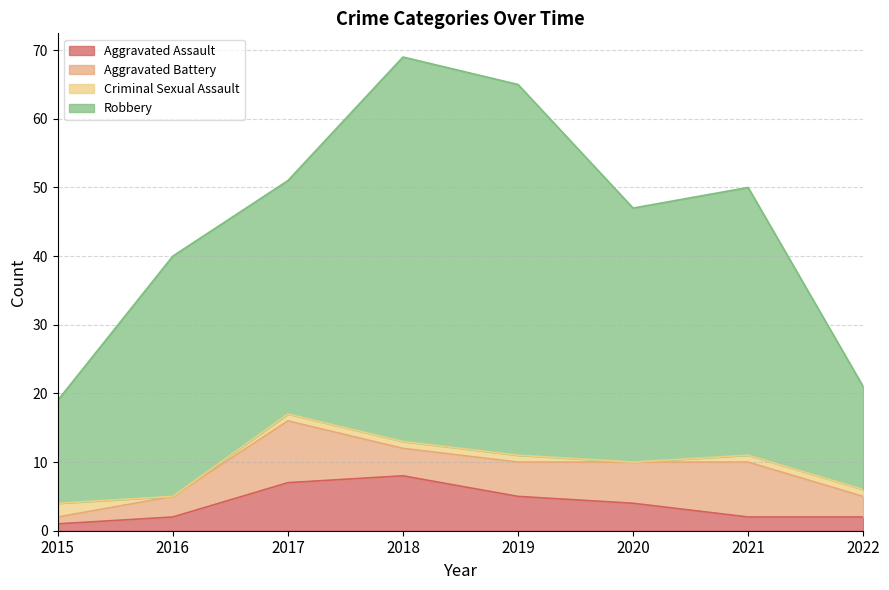

At which category does Robbery reach its first local peak?

2018